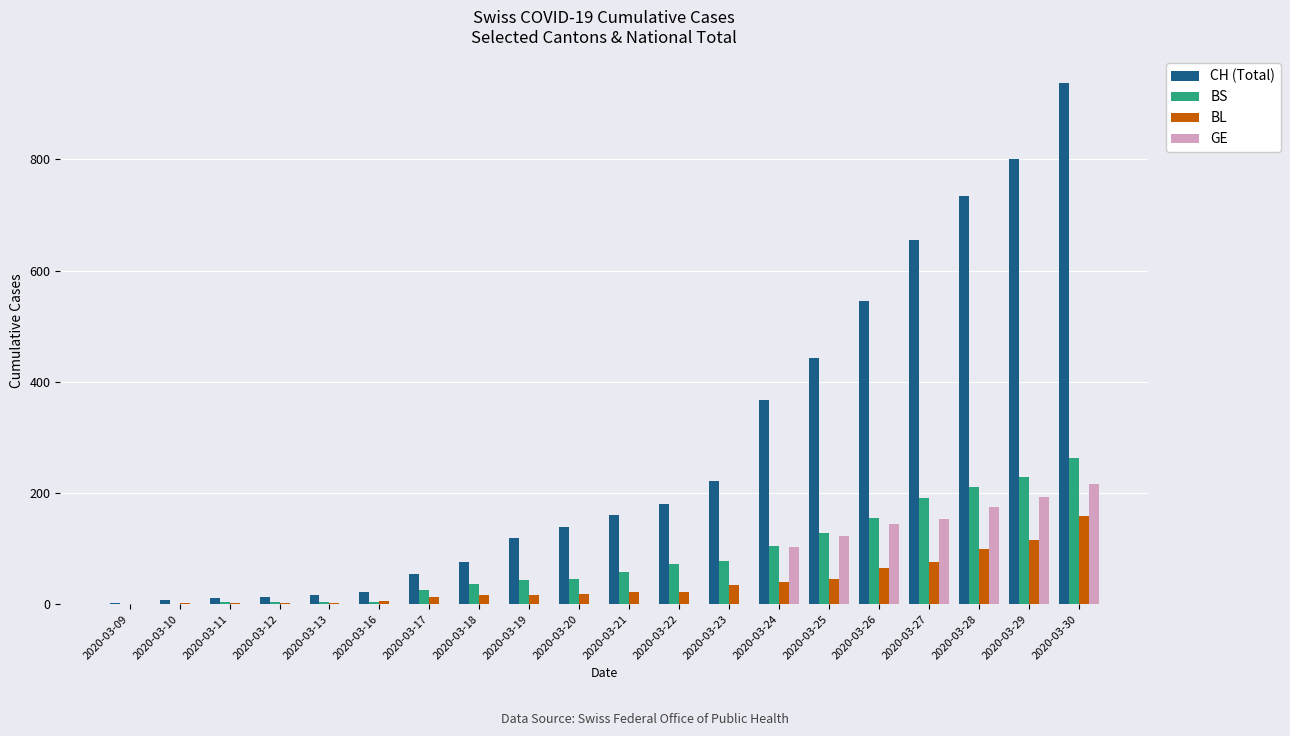

What are all the series names shown in the legend?

CH (Total), BS, BL, GE